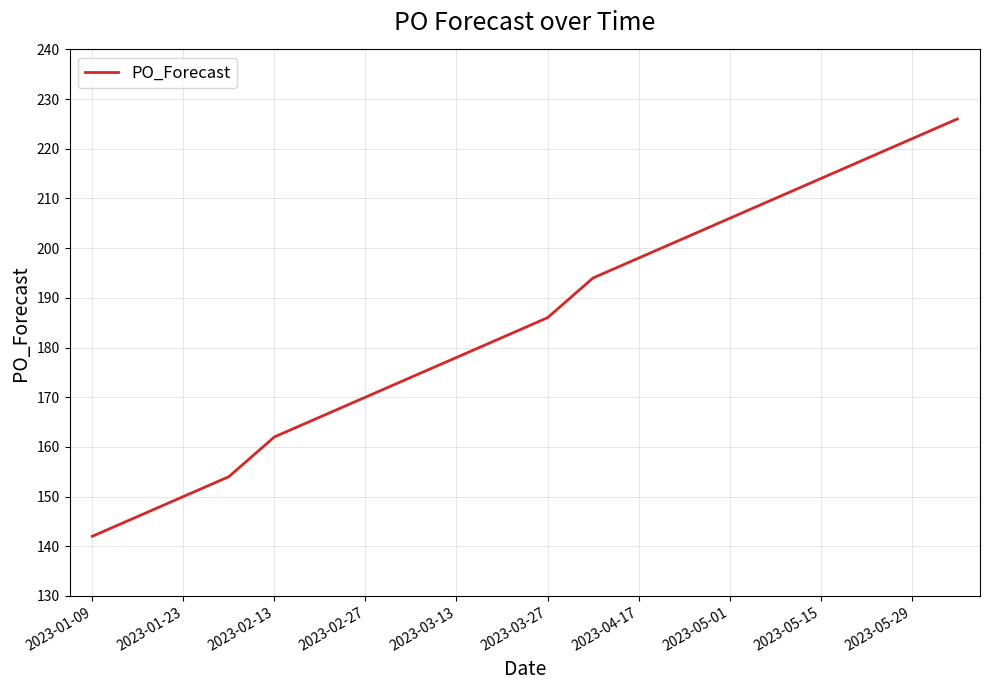

What is the minimum value shown in the chart?

142